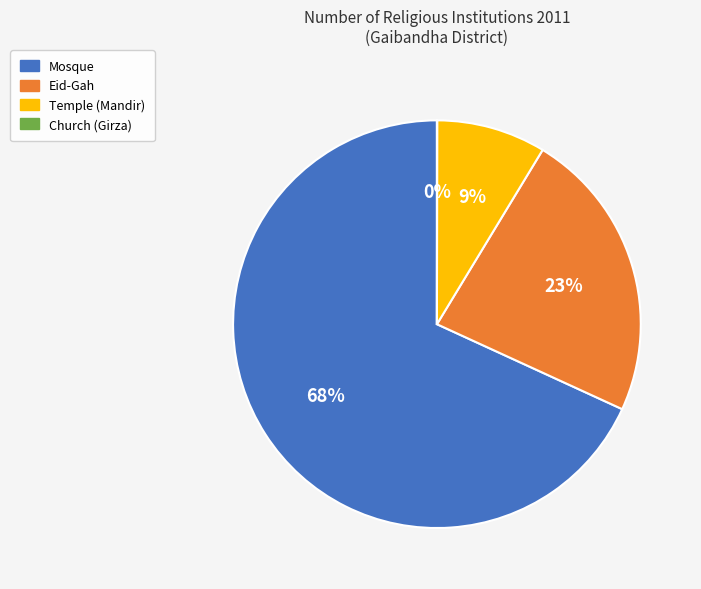

To the nearest percent, what percentage of the pie is Temple (Mandir)?

9%